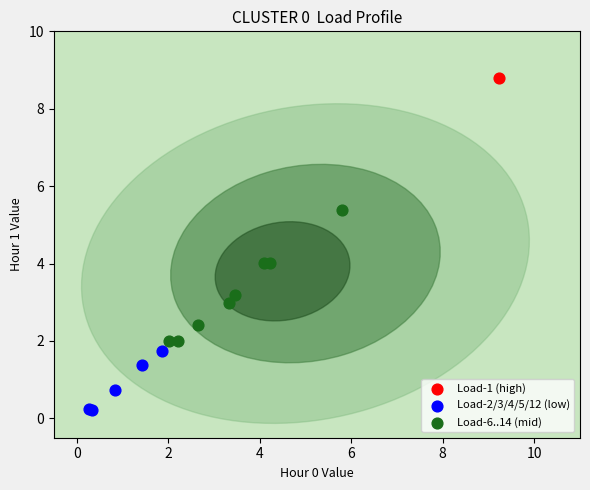

What are all the series names shown in the legend?

Load-1 (high), Load-2/3/4/5/12 (low), Load-6..14 (mid)